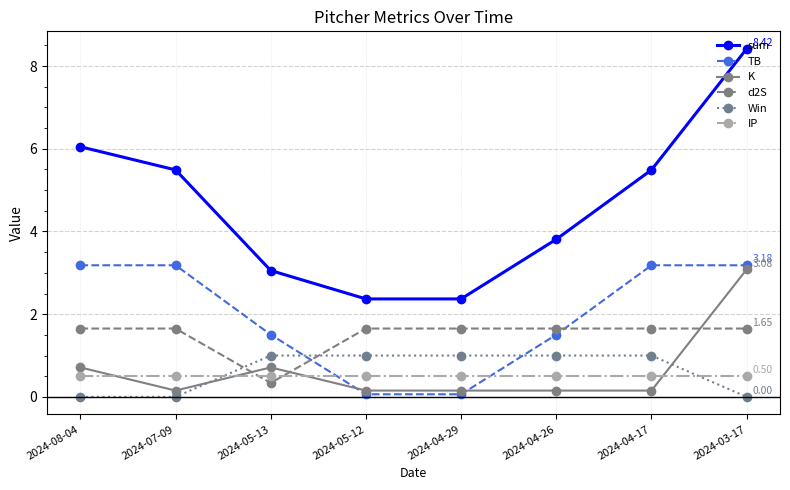

Does the chart have visible grid lines?

Yes